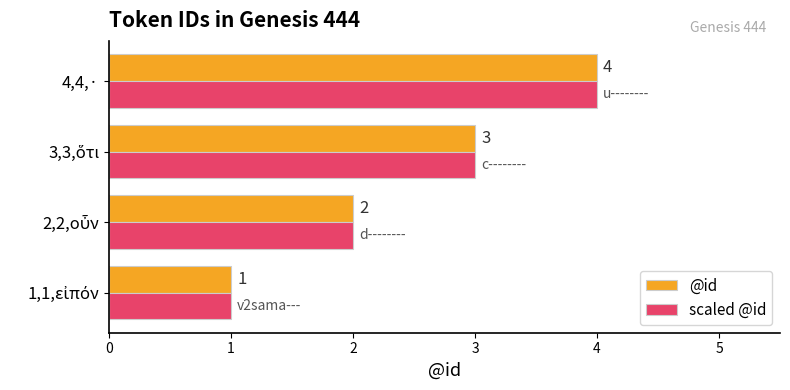

How many categories are shown in the chart?

4